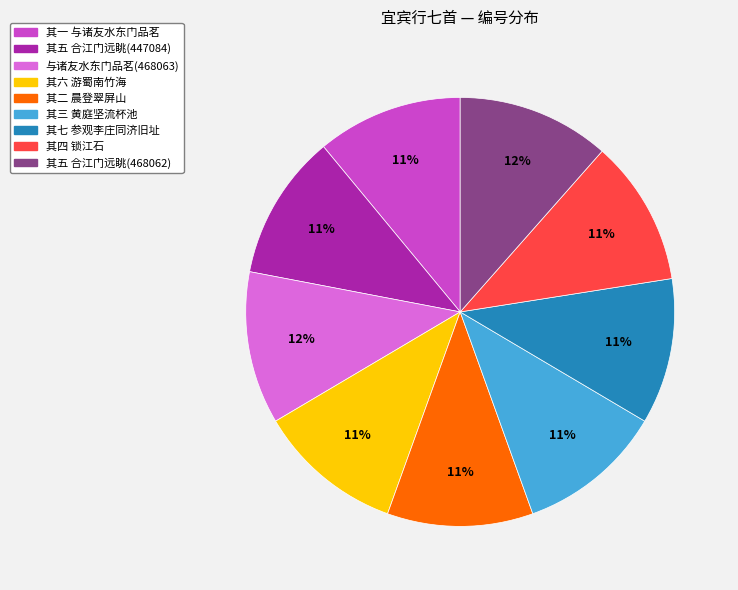

To the nearest percent, what is the average slice percentage?

11%